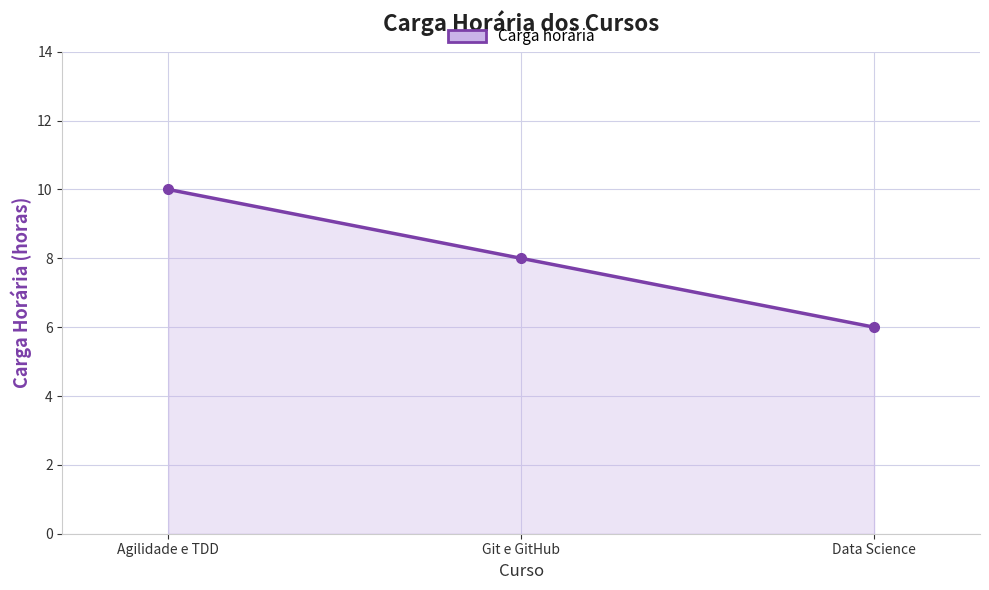

Which category has the lowest value across all series?

Data Science